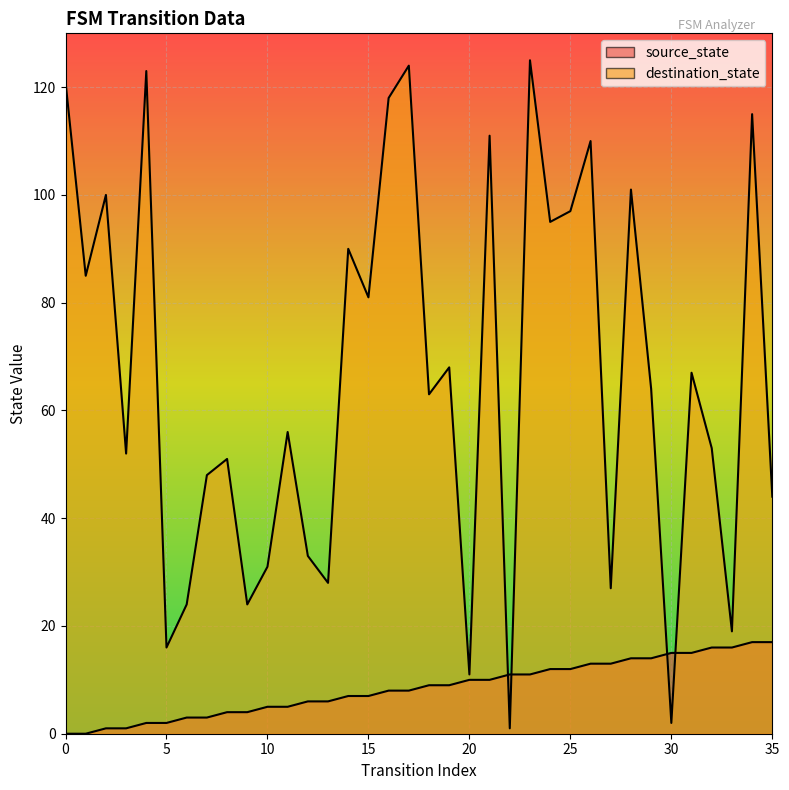

The destination_state series shows 152 at 28. True or false?

False